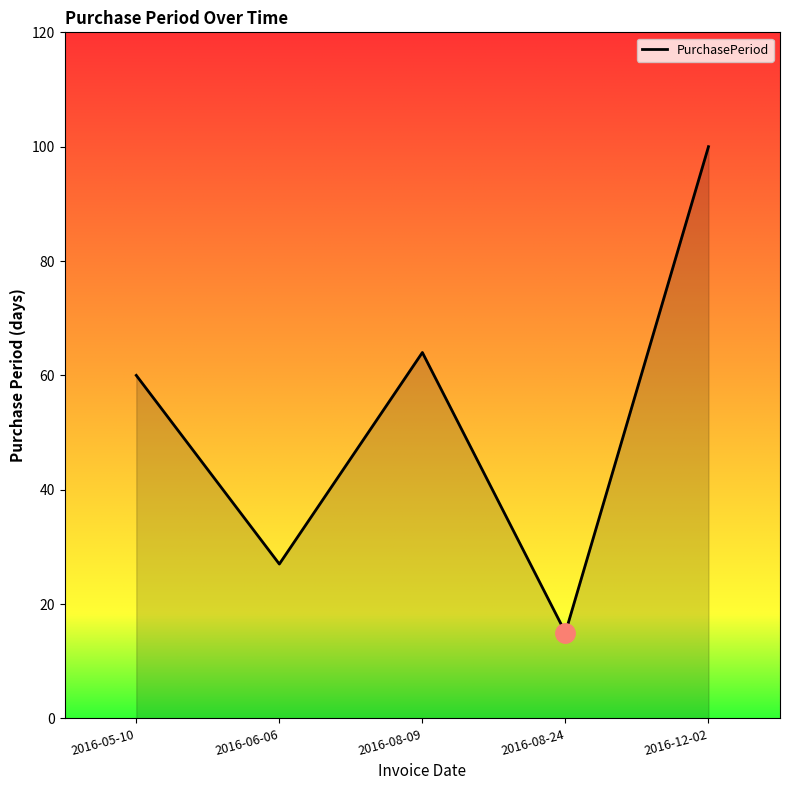

What is the sum of the values at 2016-05-10 and 2016-06-06?

87